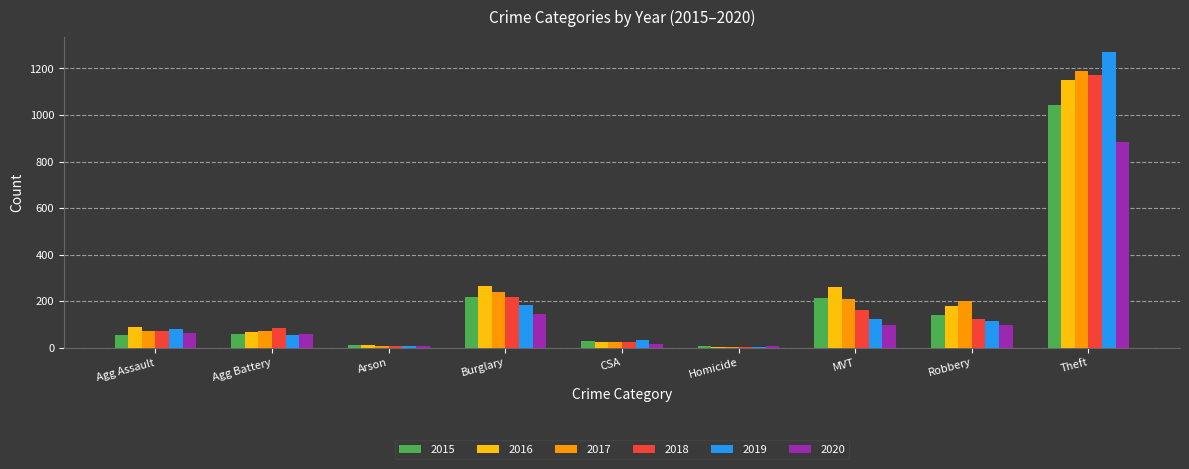

At which label is 2020 closest to 444?

Burglary